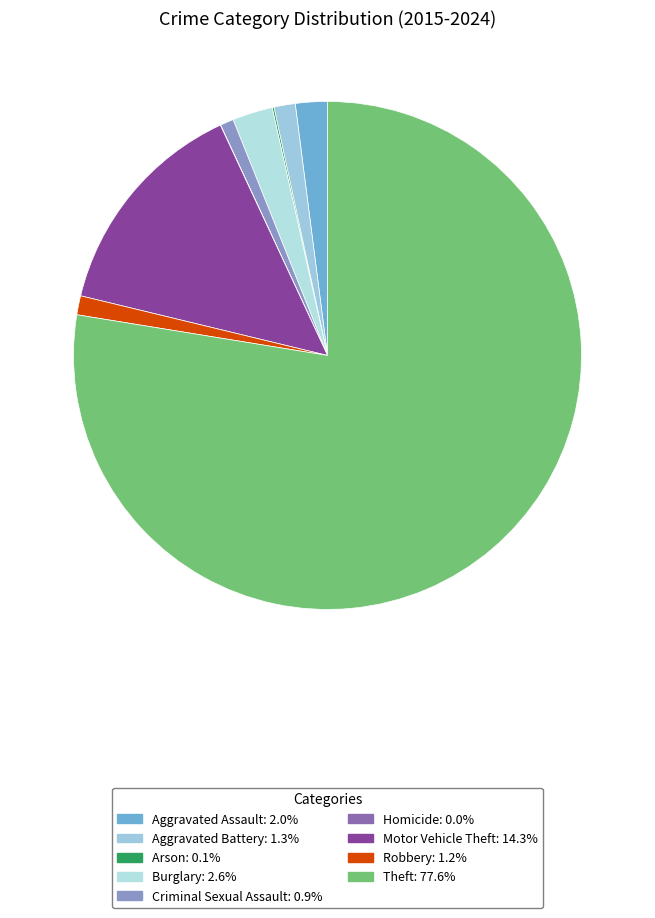

Is it true that Motor Vehicle Theft is 2% of the pie?

False